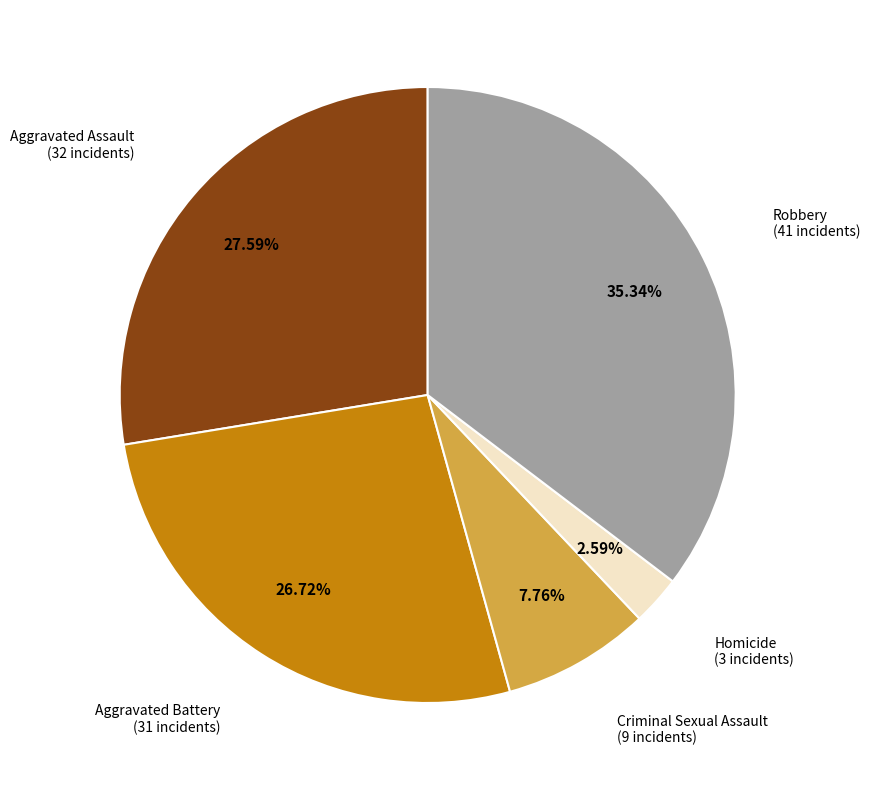

To the nearest percent, what is the difference between the largest and smallest slice percentages?

33%